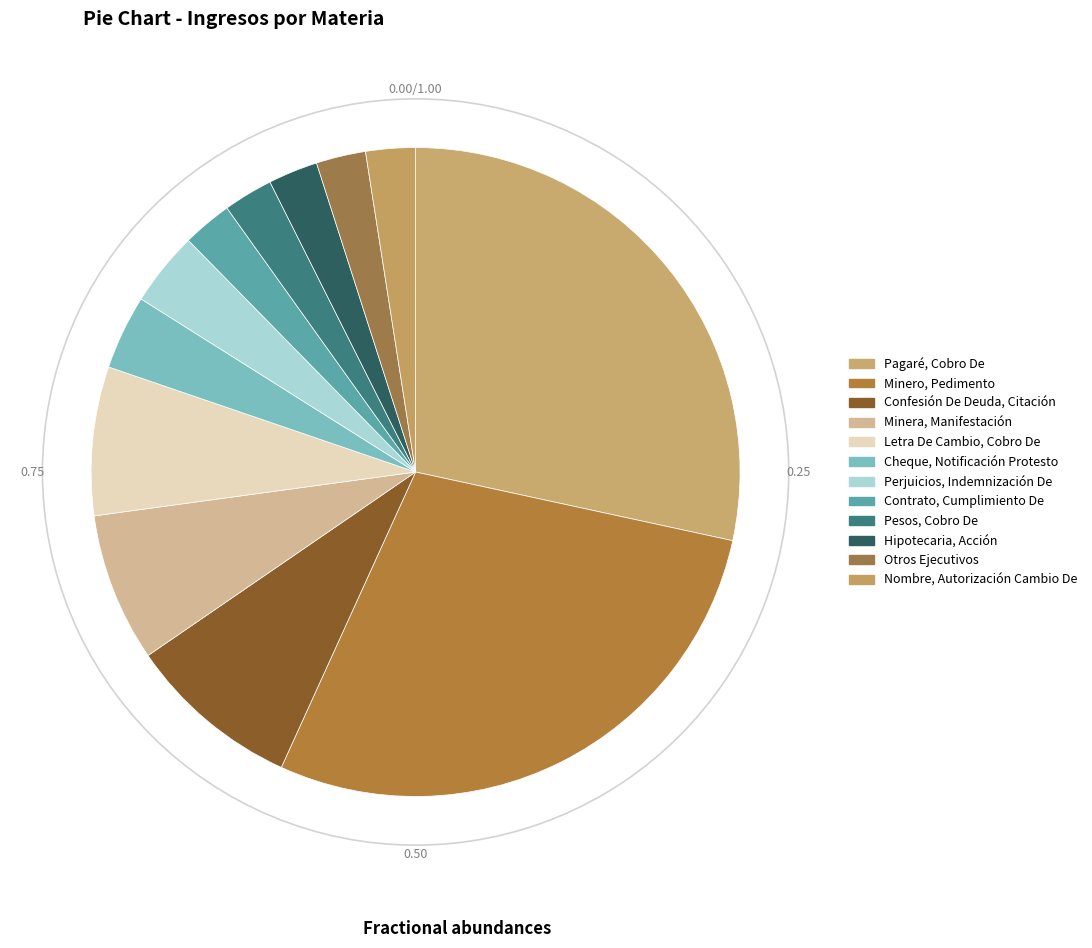

Combined, do Pesos, Cobro De and Otros Ejecutivos account for over 50%?

No